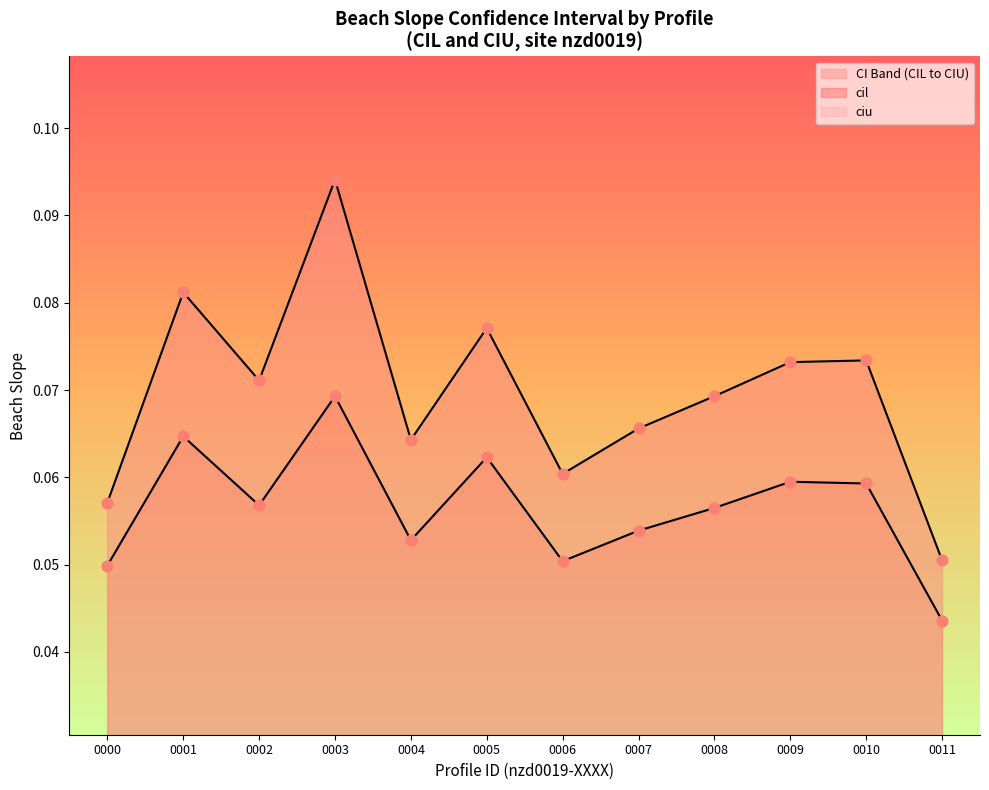

Which series contains the highest Y value?

ciu